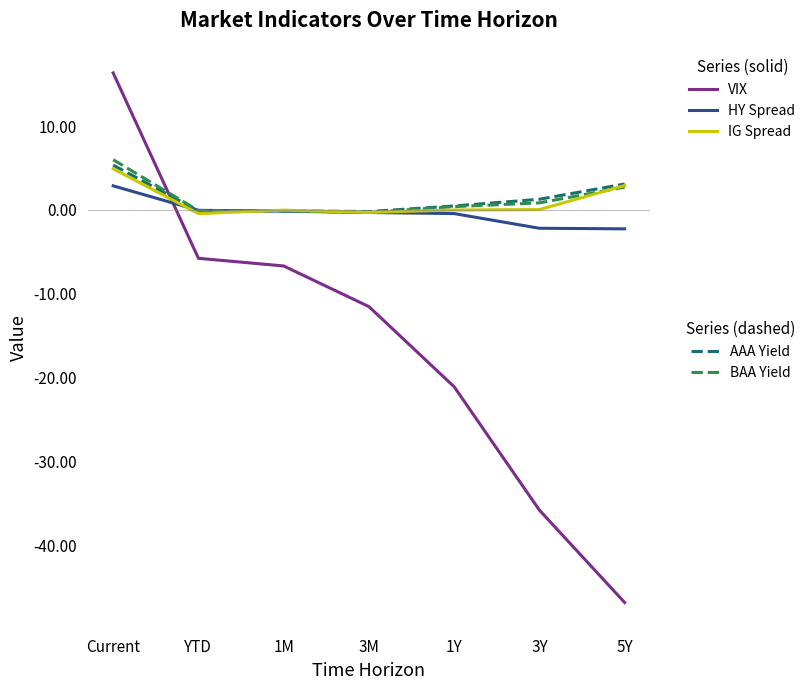

What is the smallest value displayed?

-46.8